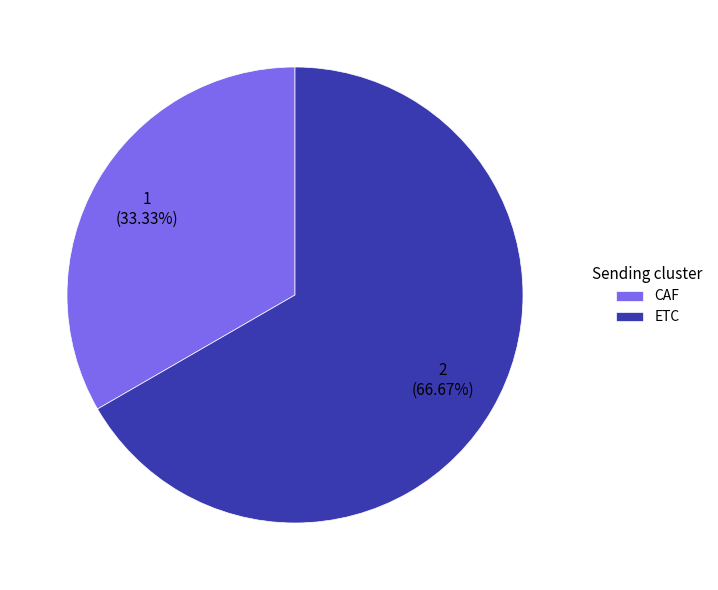

How much of the chart is everything except ETC?

33.3%